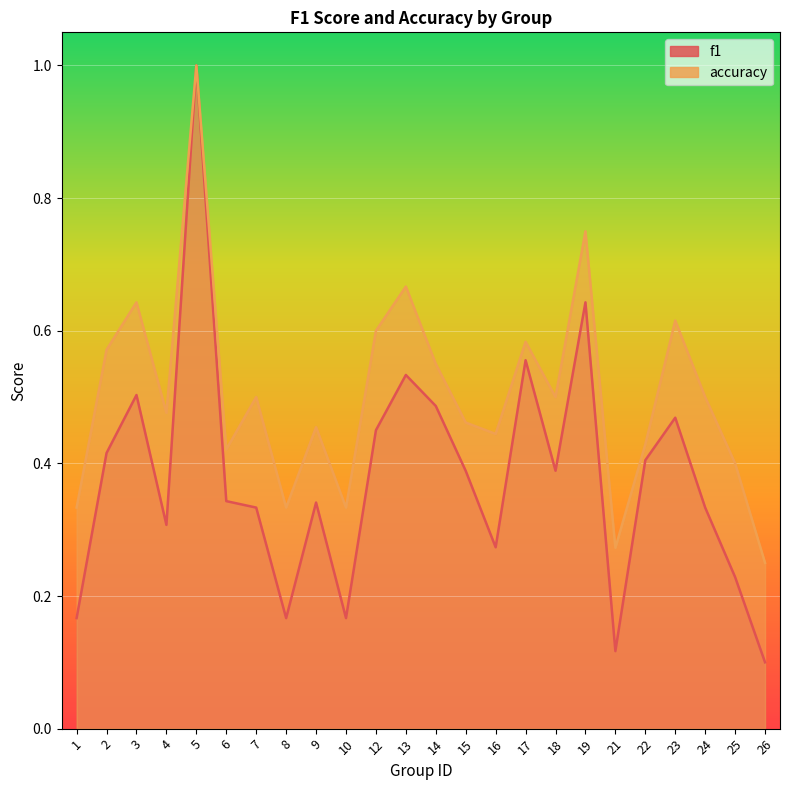

Which series changed the most between 14 and 23?

accuracy